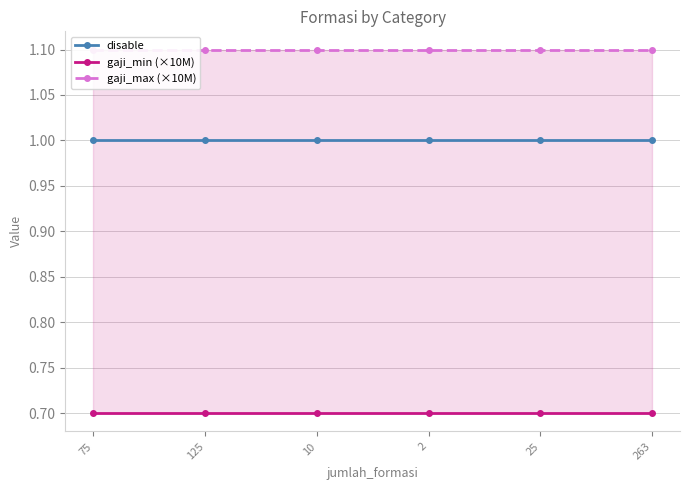

Which series has the widest spread of values?

disable